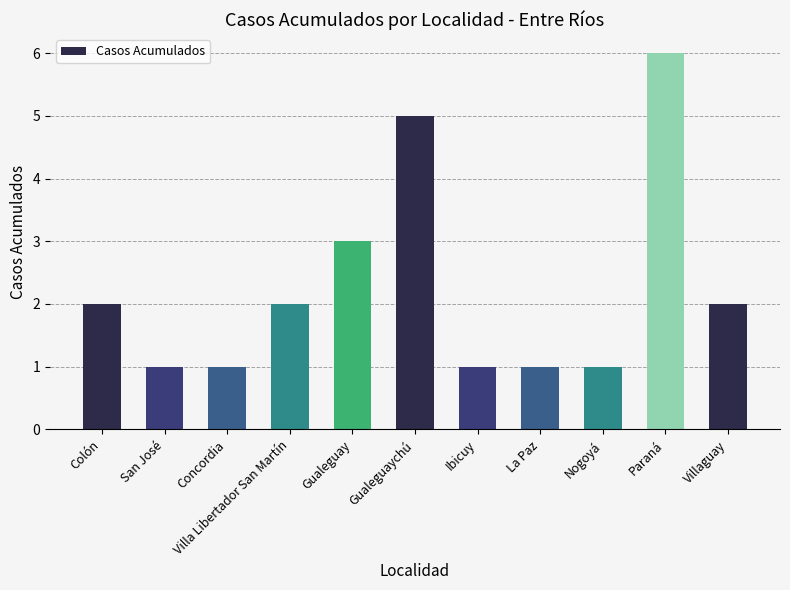

What is the maximum value shown in the chart?

6